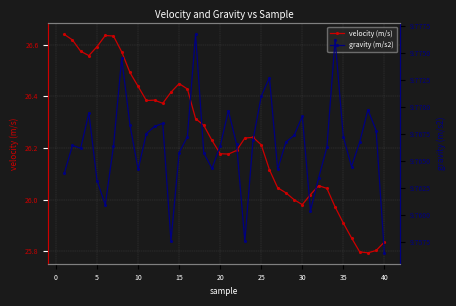

Reading right to left, extract all data points from this chart.

velocity (m/s): 25.8	25.8	25.8	25.8	25.9	25.9	26.0	26.0	26.1	26.0	26.0	26.0	26.0	26.0	26.1	26.2	26.2	26.2	26.2	26.2	26.2	26.2	26.3	26.3	26.4	26.4	26.4	26.4	26.4	26.4	26.4	26.5	26.6	26.6	26.6	26.6	26.6	26.6	26.6	26.6
gravity (m/s2): 9.8	9.8	9.8	9.8	9.8	9.8	9.8	9.8	9.8	9.8	9.8	9.8	9.8	9.8	9.8	9.8	9.8	9.8	9.8	9.8	9.8	9.8	9.8	9.8	9.8	9.8	9.8	9.8	9.8	9.8	9.8	9.8	9.8	9.8	9.8	9.8	9.8	9.8	9.8	9.8